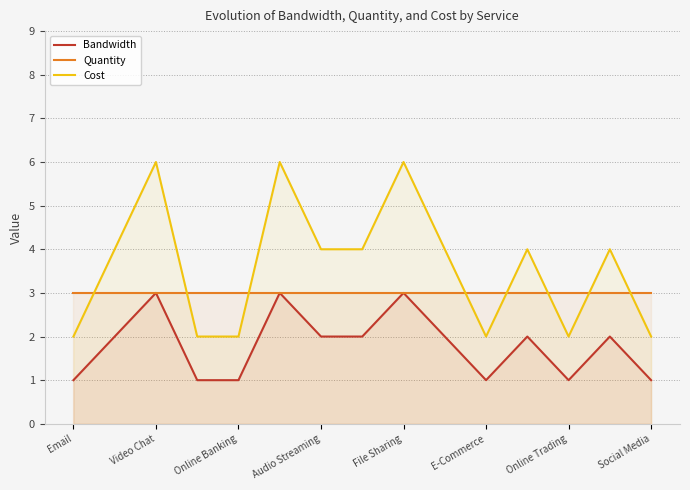

At how many categories does at least one series exceed 3?

9